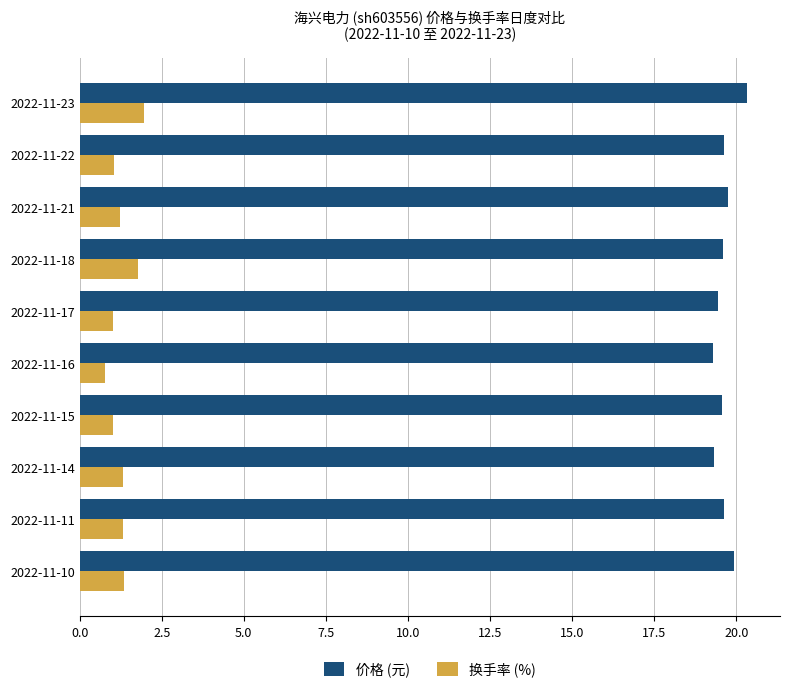

At which category is the sum across all series the highest?

2022-11-23